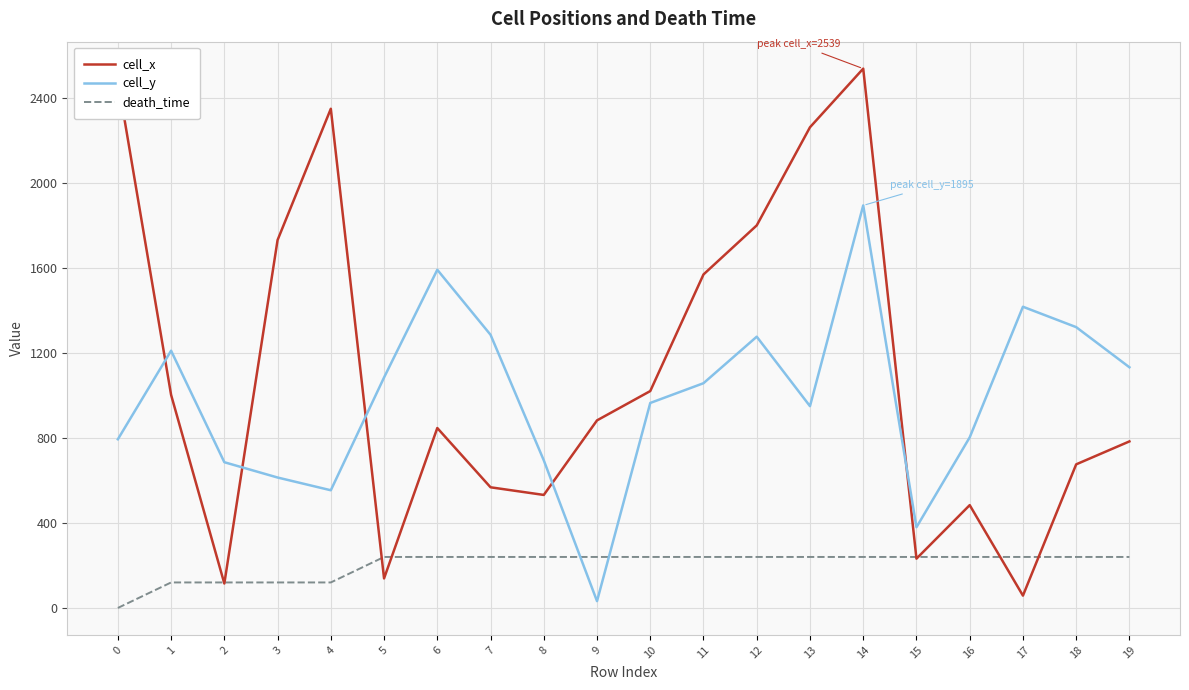

At which category is the sum across all series the highest?

14